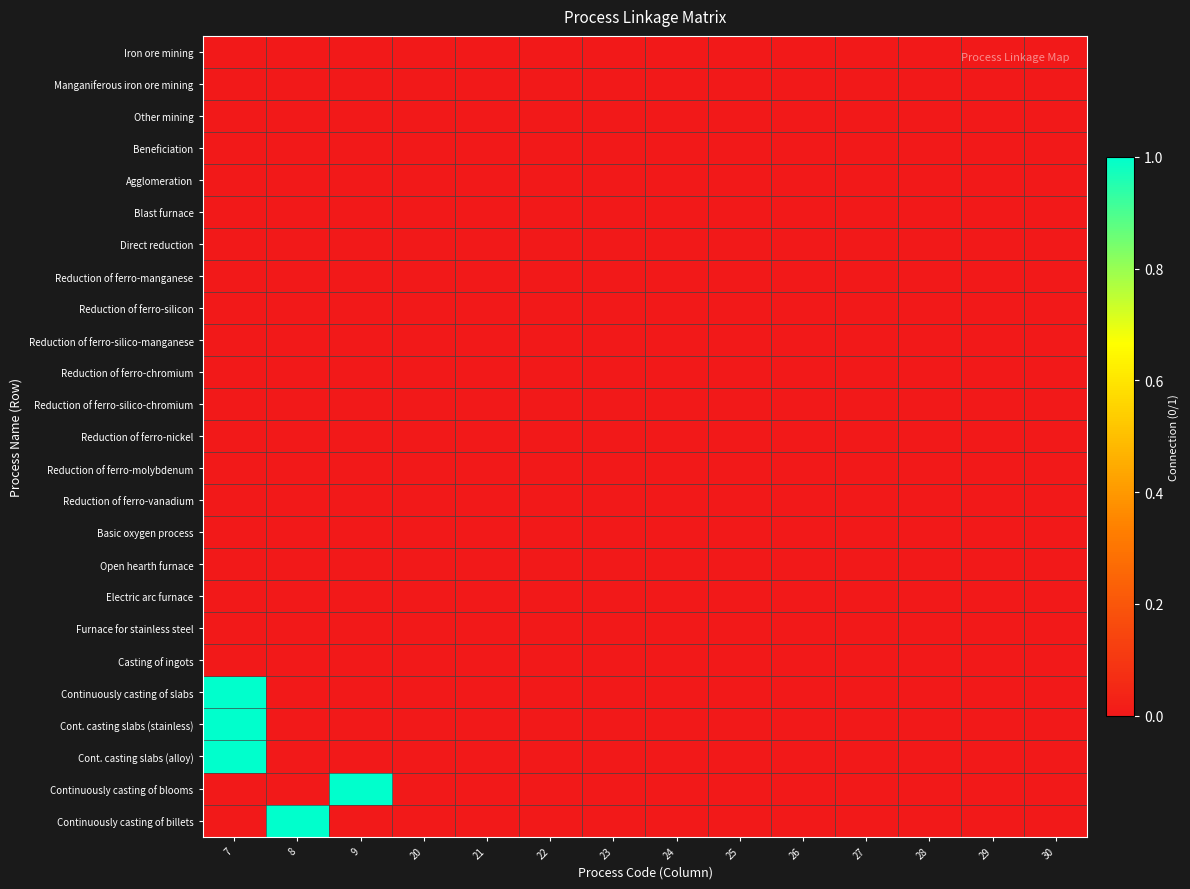

Reading left to right, extract all data points from this chart.

Iron ore mining: 7=0	8=0	9=0	20=0	21=0	22=0	23=0	24=0	25=0	26=0	27=0	28=0	29=0	30=0
Manganiferous iron ore mining: 7=0	8=0	9=0	20=0	21=0	22=0	23=0	24=0	25=0	26=0	27=0	28=0	29=0	30=0
Other mining: 7=0	8=0	9=0	20=0	21=0	22=0	23=0	24=0	25=0	26=0	27=0	28=0	29=0	30=0
Beneficiation: 7=0	8=0	9=0	20=0	21=0	22=0	23=0	24=0	25=0	26=0	27=0	28=0	29=0	30=0
Agglomeration: 7=0	8=0	9=0	20=0	21=0	22=0	23=0	24=0	25=0	26=0	27=0	28=0	29=0	30=0
Blast furnace: 7=0	8=0	9=0	20=0	21=0	22=0	23=0	24=0	25=0	26=0	27=0	28=0	29=0	30=0
Direct reduction: 7=0	8=0	9=0	20=0	21=0	22=0	23=0	24=0	25=0	26=0	27=0	28=0	29=0	30=0
Reduction of ferro-manganese: 7=0	8=0	9=0	20=0	21=0	22=0	23=0	24=0	25=0	26=0	27=0	28=0	29=0	30=0
Reduction of ferro-silicon: 7=0	8=0	9=0	20=0	21=0	22=0	23=0	24=0	25=0	26=0	27=0	28=0	29=0	30=0
Reduction of ferro-silico-manganese: 7=0	8=0	9=0	20=0	21=0	22=0	23=0	24=0	25=0	26=0	27=0	28=0	29=0	30=0
Reduction of ferro-chromium: 7=0	8=0	9=0	20=0	21=0	22=0	23=0	24=0	25=0	26=0	27=0	28=0	29=0	30=0
Reduction of ferro-silico-chromium: 7=0	8=0	9=0	20=0	21=0	22=0	23=0	24=0	25=0	26=0	27=0	28=0	29=0	30=0
Reduction of ferro-nickel: 7=0	8=0	9=0	20=0	21=0	22=0	23=0	24=0	25=0	26=0	27=0	28=0	29=0	30=0
Reduction of ferro-molybdenum: 7=0	8=0	9=0	20=0	21=0	22=0	23=0	24=0	25=0	26=0	27=0	28=0	29=0	30=0
Reduction of ferro-vanadium: 7=0	8=0	9=0	20=0	21=0	22=0	23=0	24=0	25=0	26=0	27=0	28=0	29=0	30=0
Basic oxygen process: 7=0	8=0	9=0	20=0	21=0	22=0	23=0	24=0	25=0	26=0	27=0	28=0	29=0	30=0
Open hearth furnace: 7=0	8=0	9=0	20=0	21=0	22=0	23=0	24=0	25=0	26=0	27=0	28=0	29=0	30=0
Electric arc furnace: 7=0	8=0	9=0	20=0	21=0	22=0	23=0	24=0	25=0	26=0	27=0	28=0	29=0	30=0
Furnace for stainless steel: 7=0	8=0	9=0	20=0	21=0	22=0	23=0	24=0	25=0	26=0	27=0	28=0	29=0	30=0
Casting of ingots: 7=0	8=0	9=0	20=0	21=0	22=0	23=0	24=0	25=0	26=0	27=0	28=0	29=0	30=0
Continuously casting of slabs: 7=1	8=0	9=0	20=0	21=0	22=0	23=0	24=0	25=0	26=0	27=0	28=0	29=0	30=0
Cont. casting slabs (stainless): 7=1	8=0	9=0	20=0	21=0	22=0	23=0	24=0	25=0	26=0	27=0	28=0	29=0	30=0
Cont. casting slabs (alloy): 7=1	8=0	9=0	20=0	21=0	22=0	23=0	24=0	25=0	26=0	27=0	28=0	29=0	30=0
Continuously casting of blooms: 7=0	8=0	9=1	20=0	21=0	22=0	23=0	24=0	25=0	26=0	27=0	28=0	29=0	30=0
Continuously casting of billets: 7=0	8=1	9=0	20=0	21=0	22=0	23=0	24=0	25=0	26=0	27=0	28=0	29=0	30=0